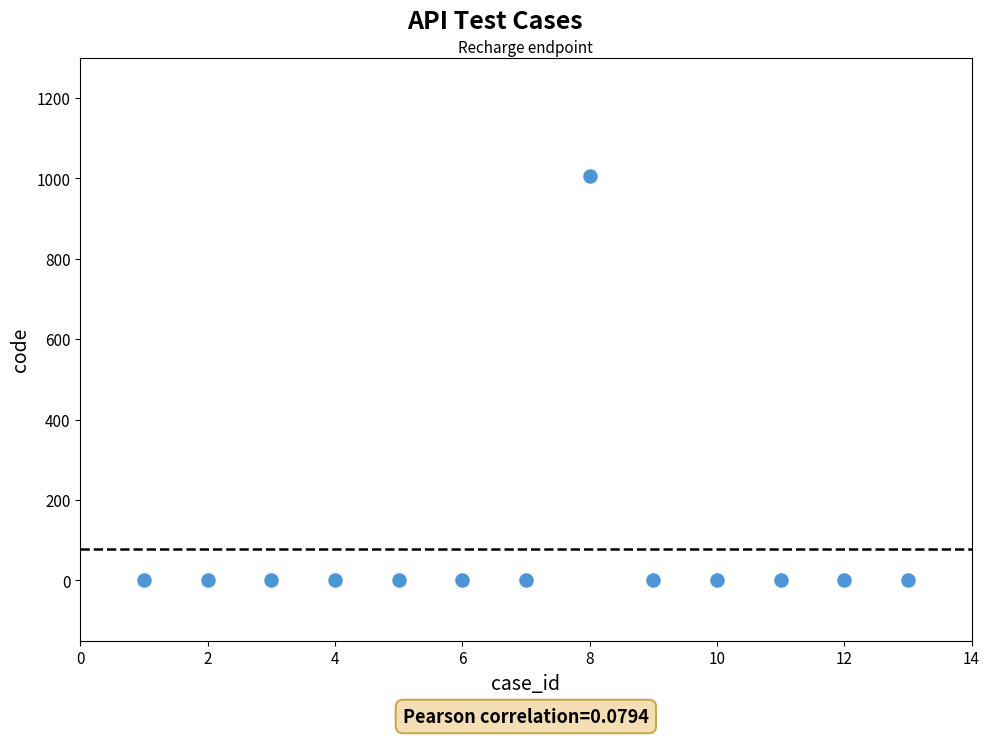

What is the range of Y values (max minus min)?

1007